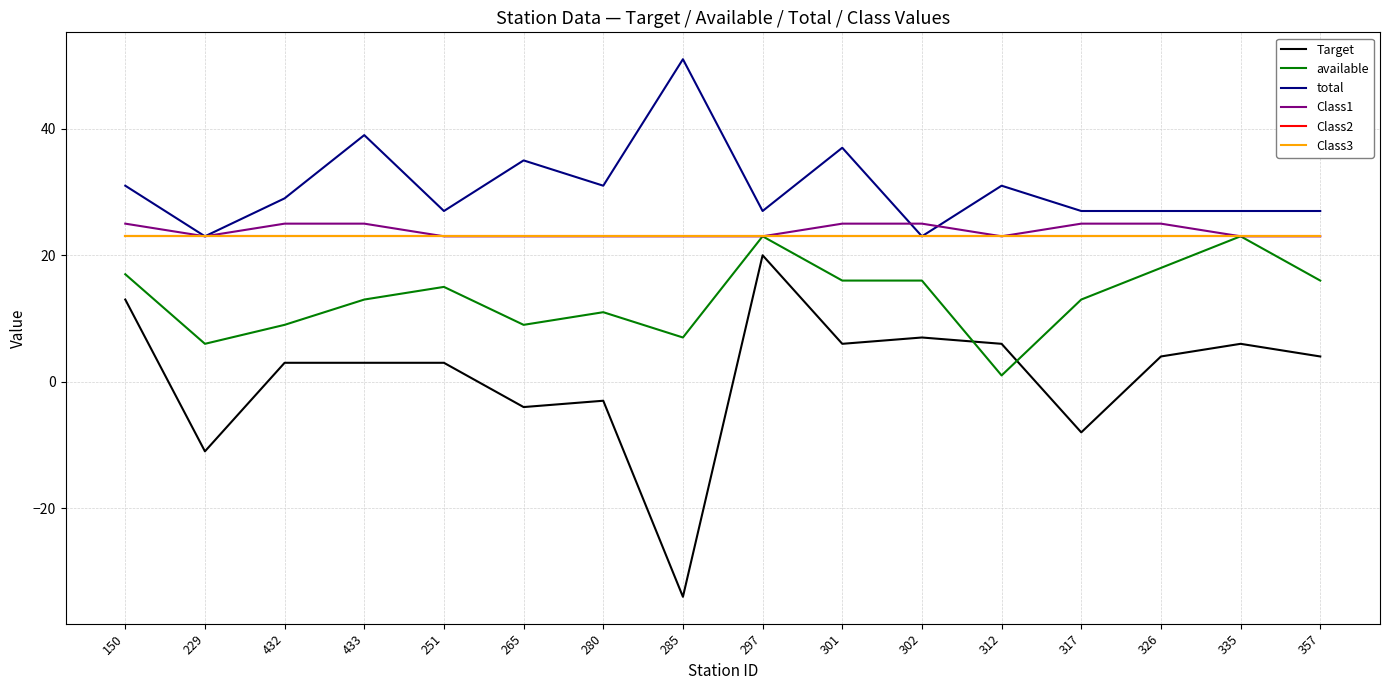

At which category is the sum across all series the highest?

297